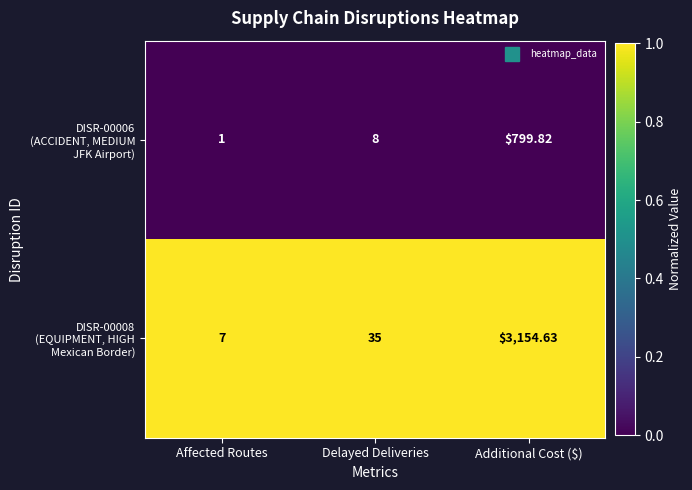

At which category is the sum across all series the highest?

Additional Cost ($)